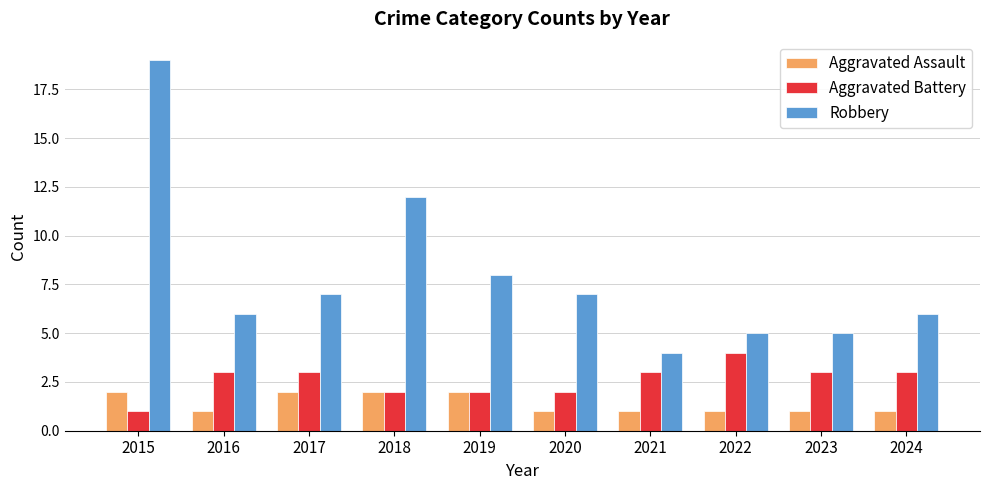

How many Aggravated Assault values are between 1 and 2?

10